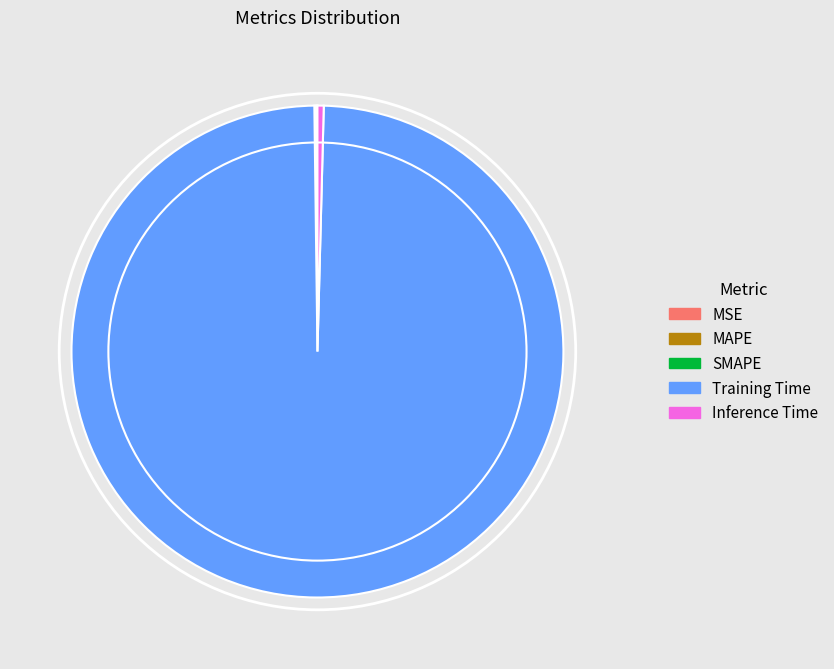

True or false: Inference Time accounts for 0% of the total.

True